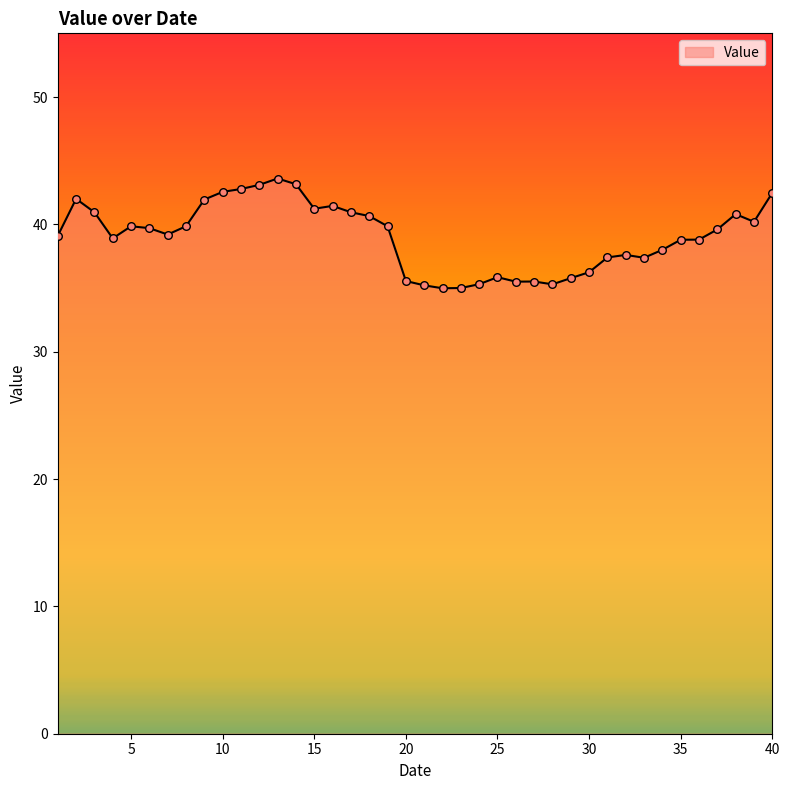

What is the greatest value displayed?

43.6